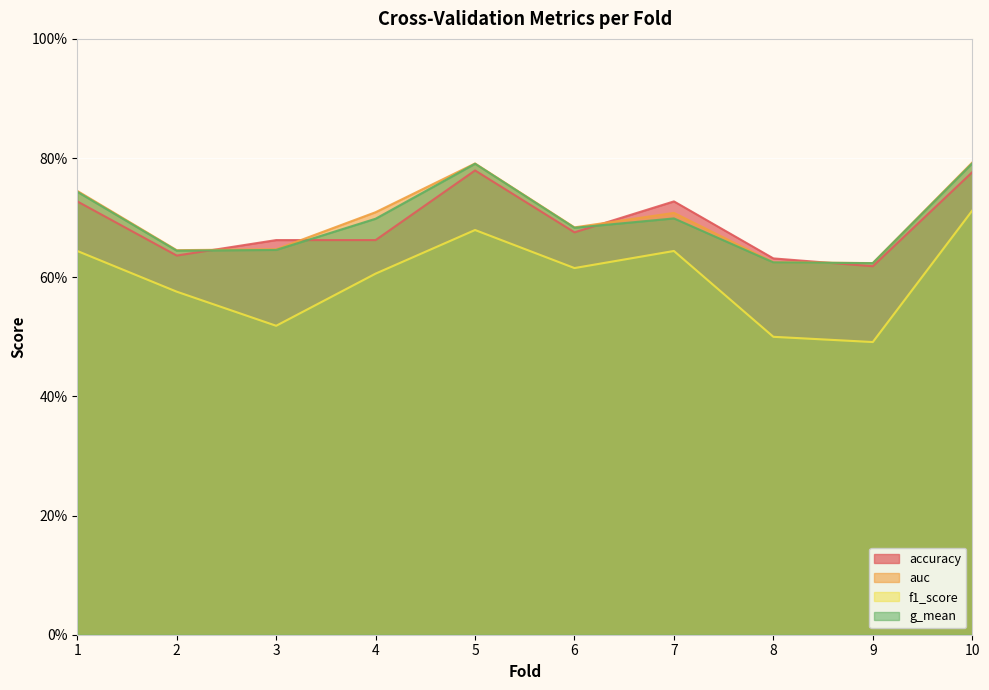

What value does the g_mean series have at 5?

0.8